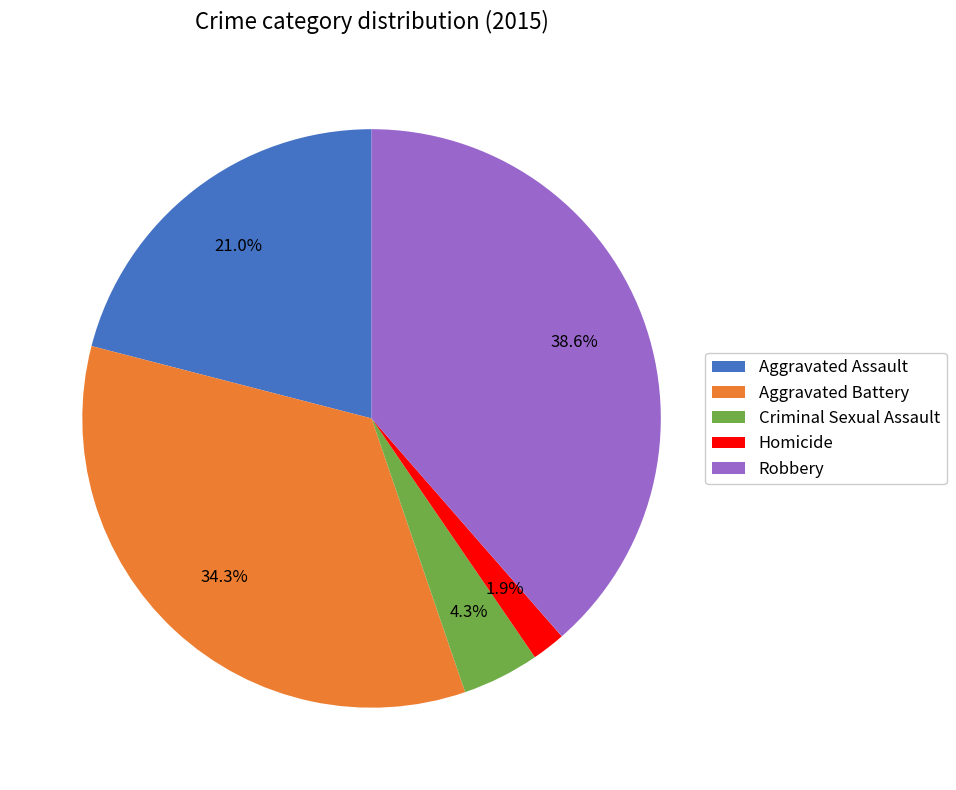

Count the number of slices in the pie.

5